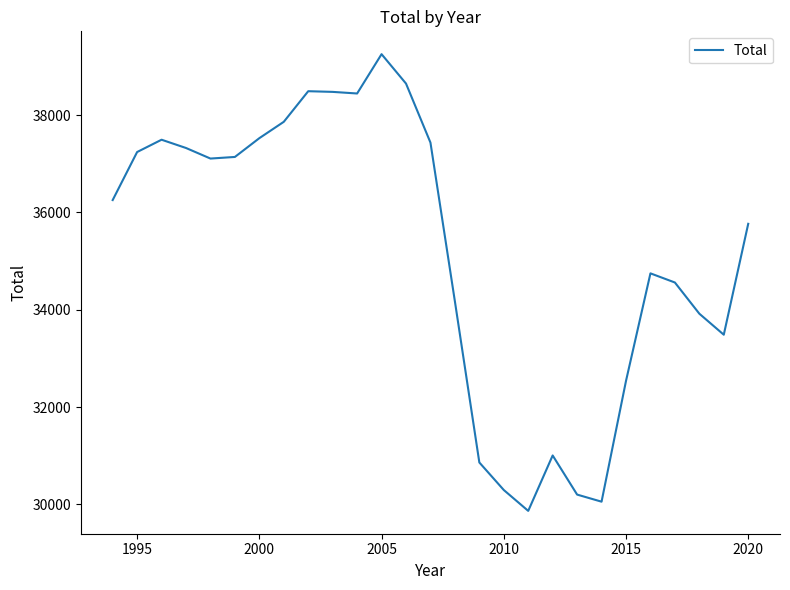

What is the maximum value shown in the chart?

39252